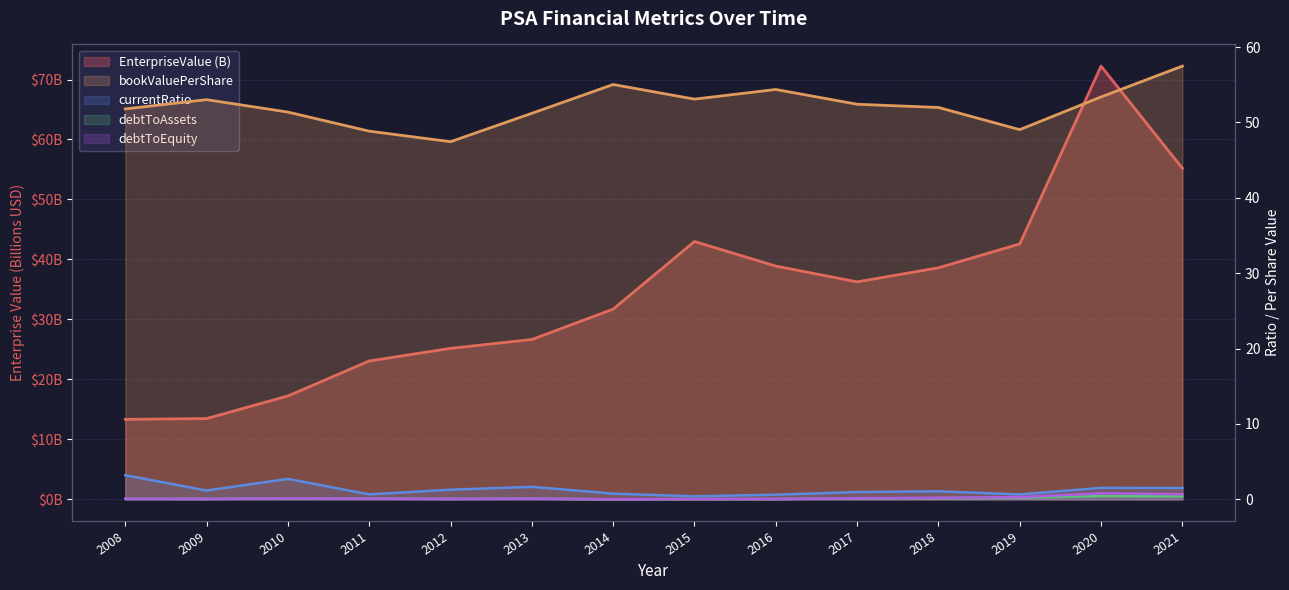

True or false: bookValuePerShare has a value of 19.9 at 2012.

False